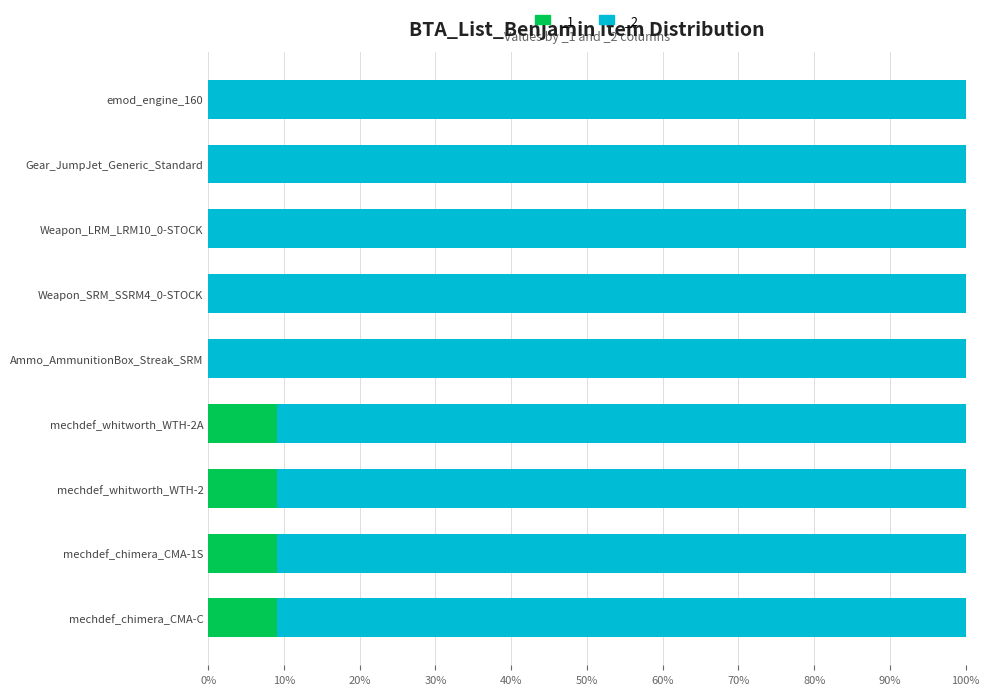

What is the value of the 8th bar from the left?

9.1